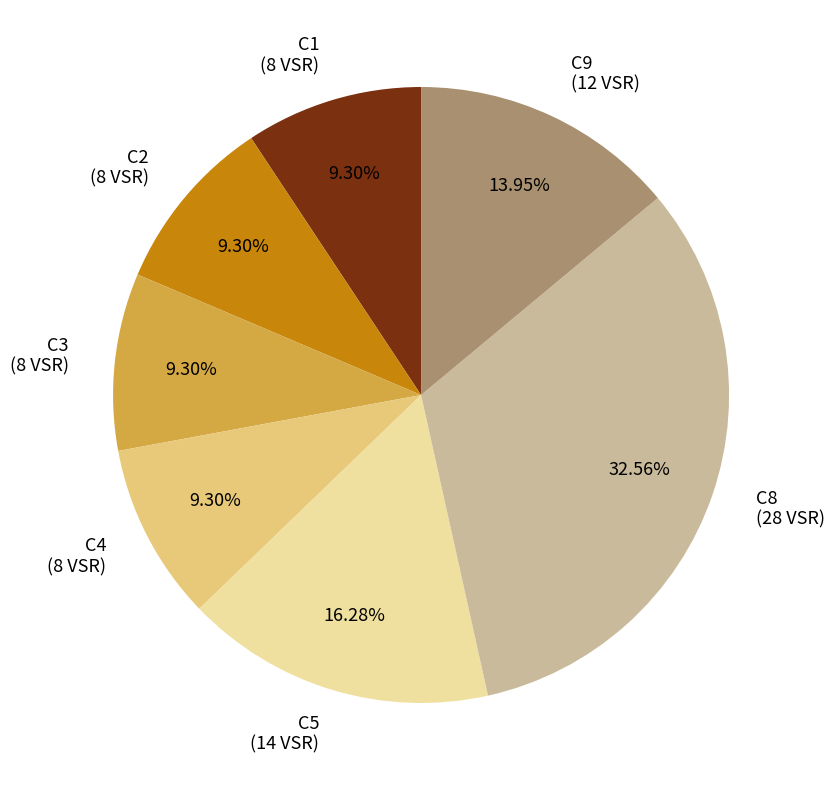

Is there a majority slice in this chart?

No